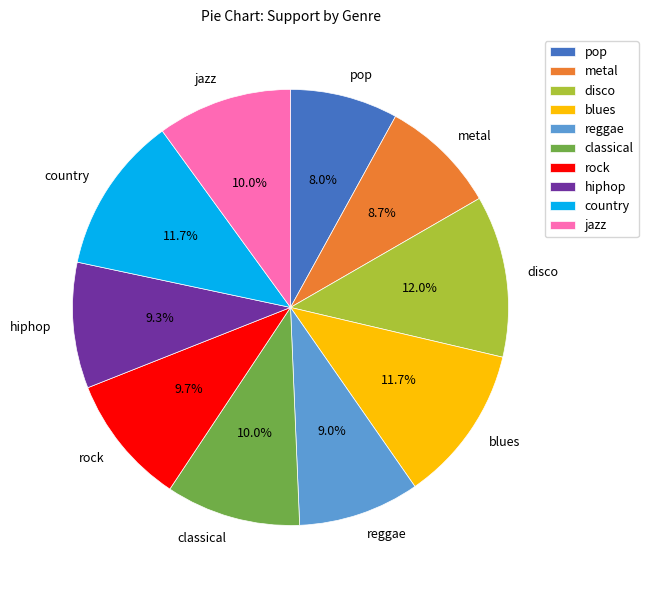

Between blues and jazz, which is larger?

blues